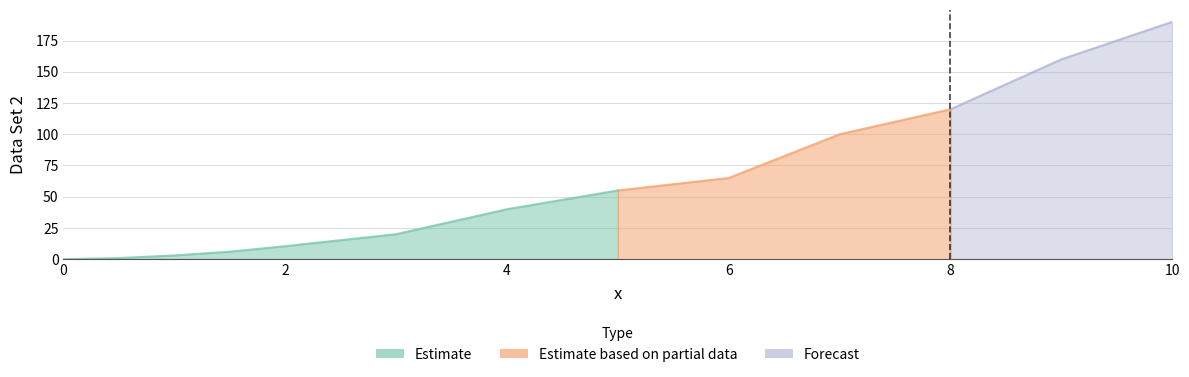

What is the difference between the second highest and minimum values?

160.0